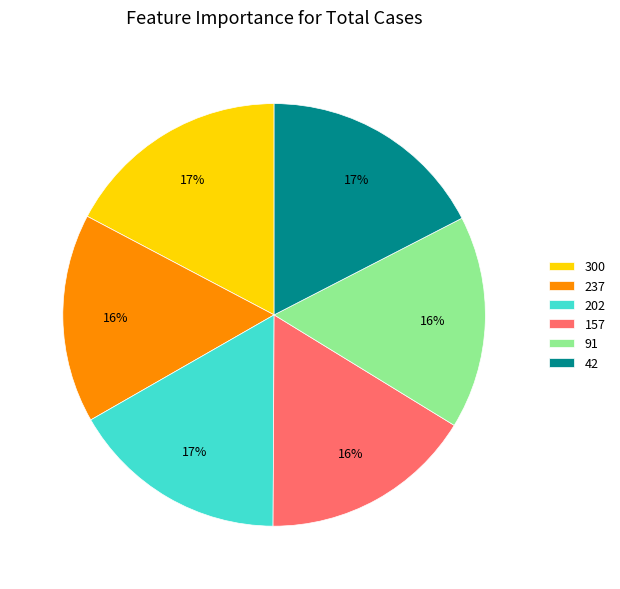

True or false: 237 accounts for 16% of the total.

True